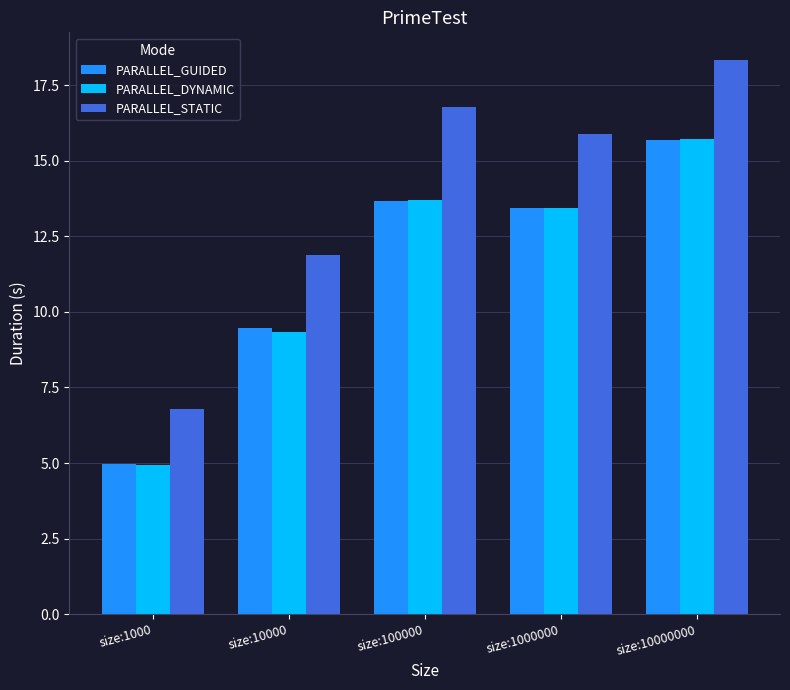

What is the difference between the PARALLEL_DYNAMIC values at size:100000 and size:1000000?

0.3